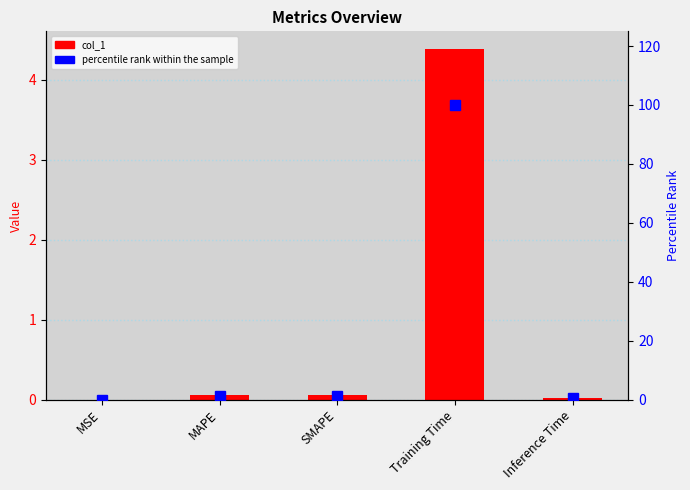

Are the bars grouped side by side (vs. stacked)?

Yes